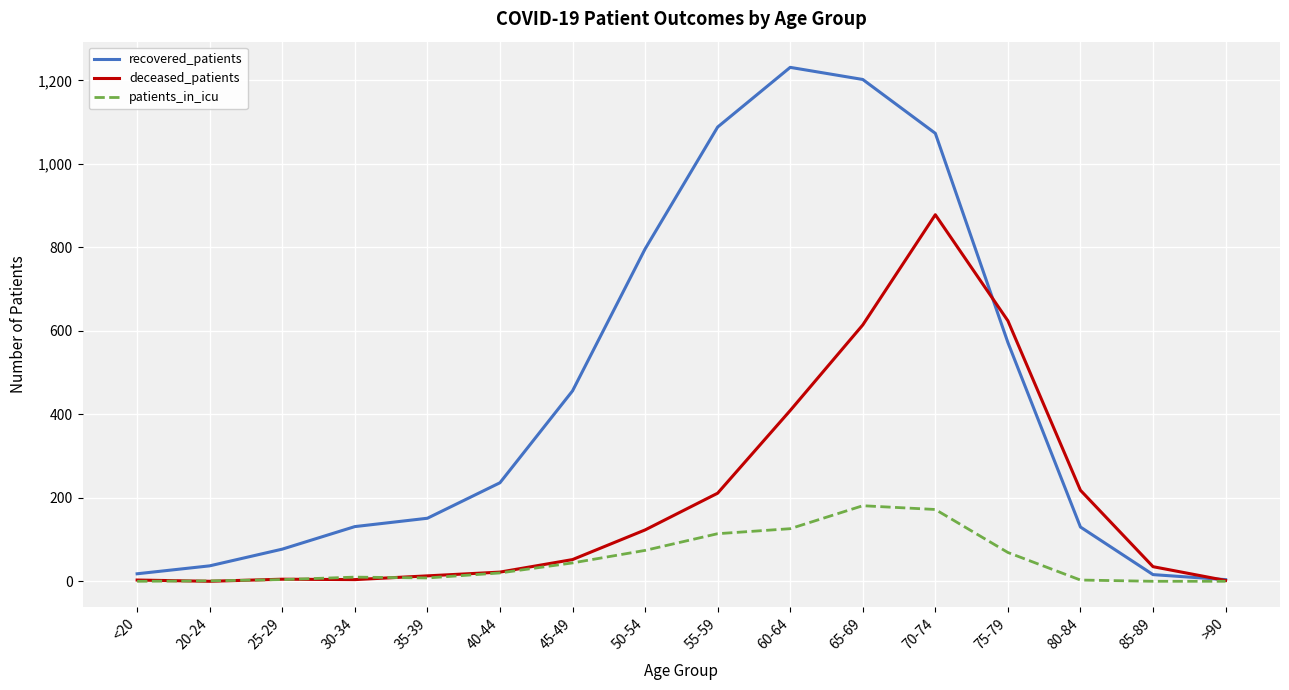

The deceased_patients series shows 5 at 25-29. True or false?

True